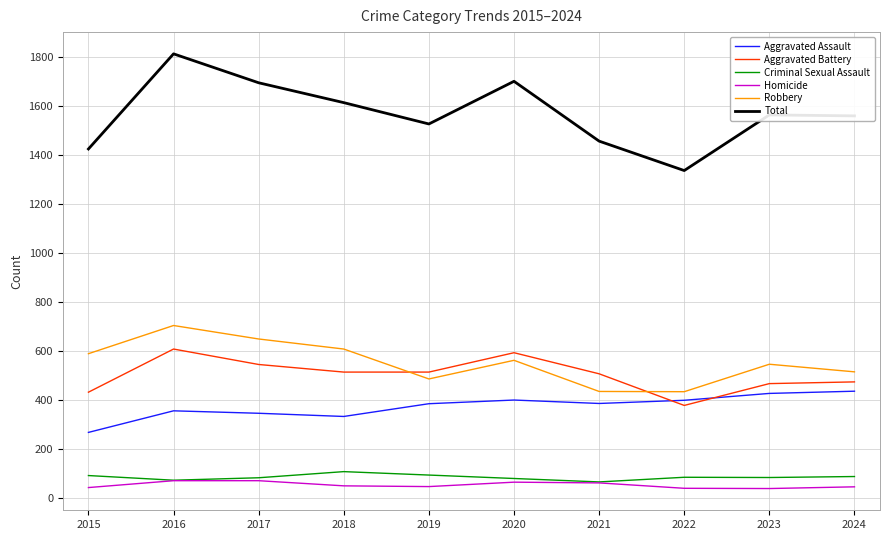

Does the chart have visible grid lines?

Yes